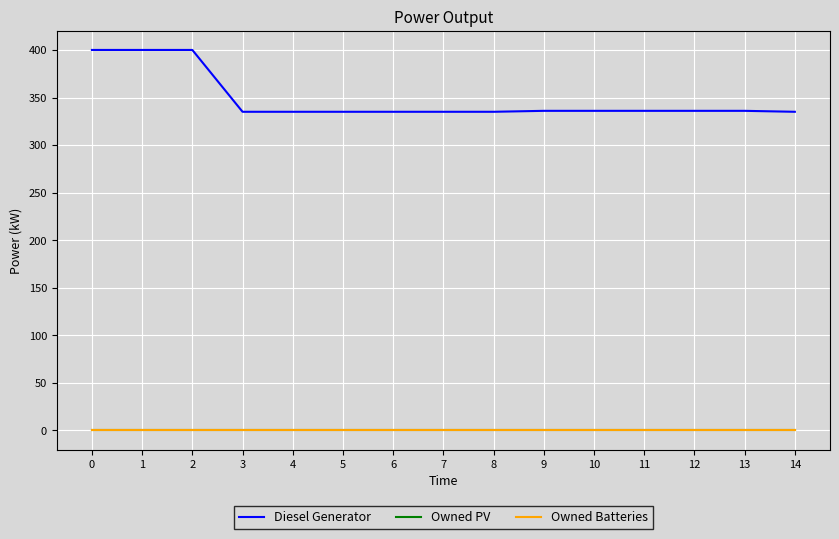

True or false: Diesel Generator has more than 1 points higher than both neighbors.

False